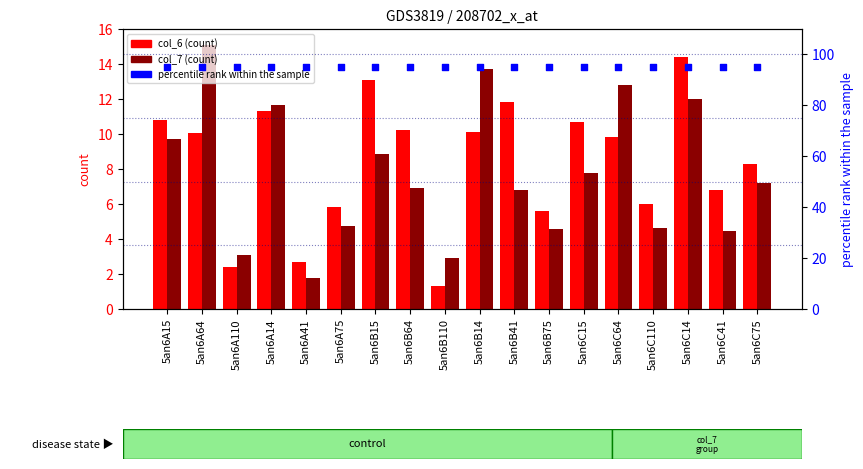

Which series reaches the minimum Y coordinate?

col_6